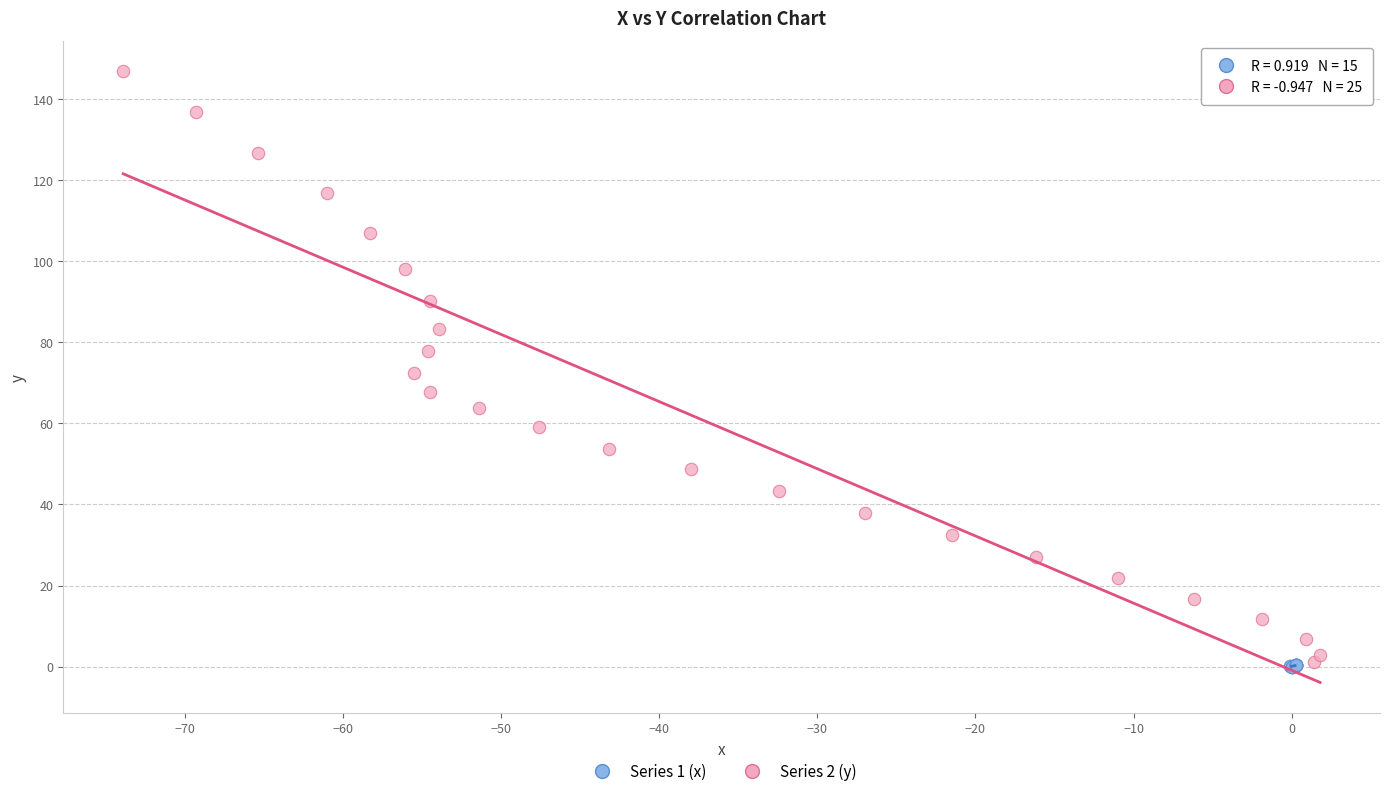

What are all the series names shown in the legend?

Series 1 (x), Series 2 (y)